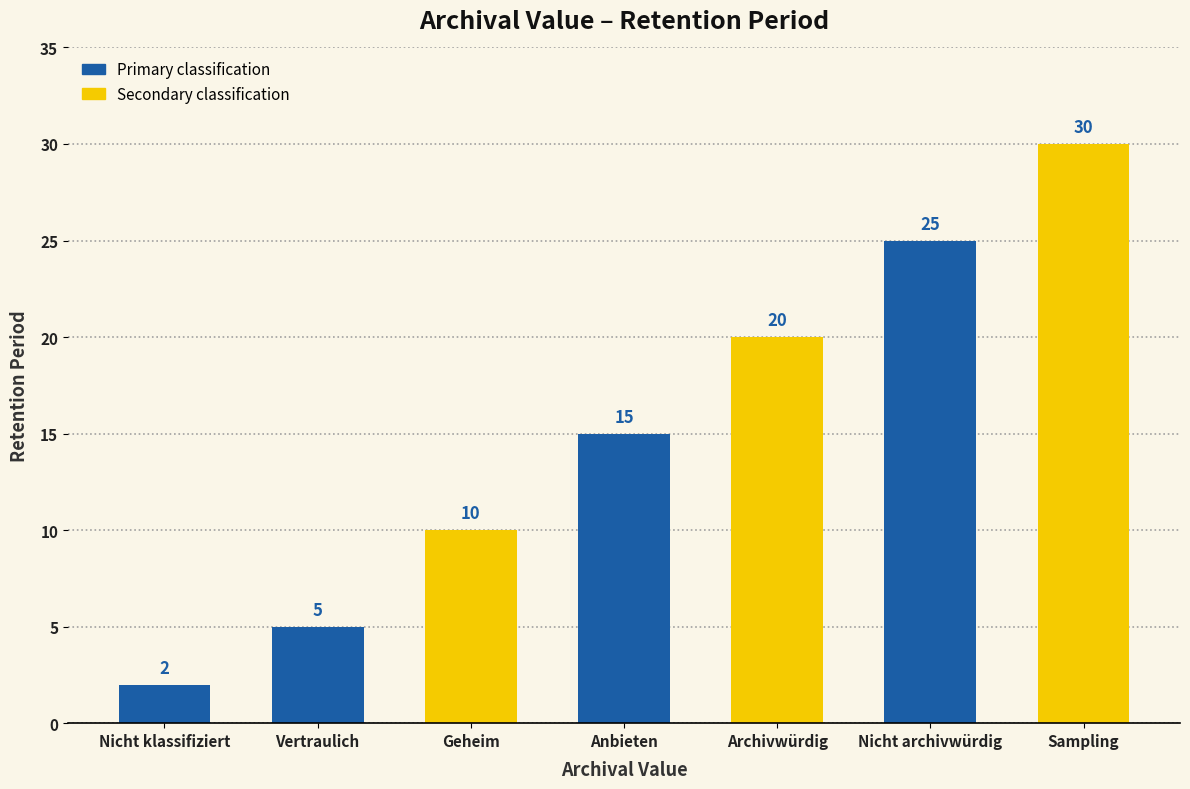

What is the difference between the values at Nicht archivwürdig and Archivwürdig?

5